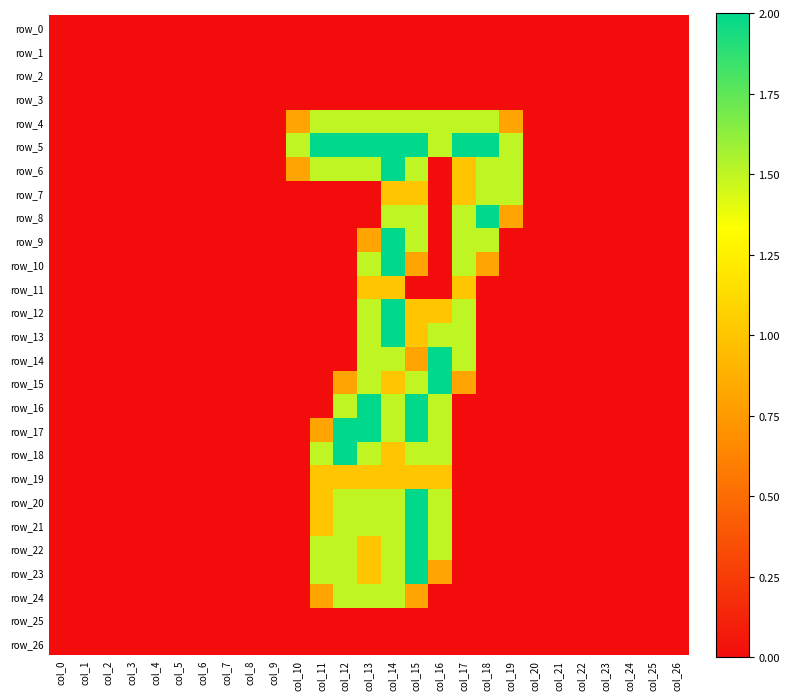

What is the maximum value for row_9?

2.0